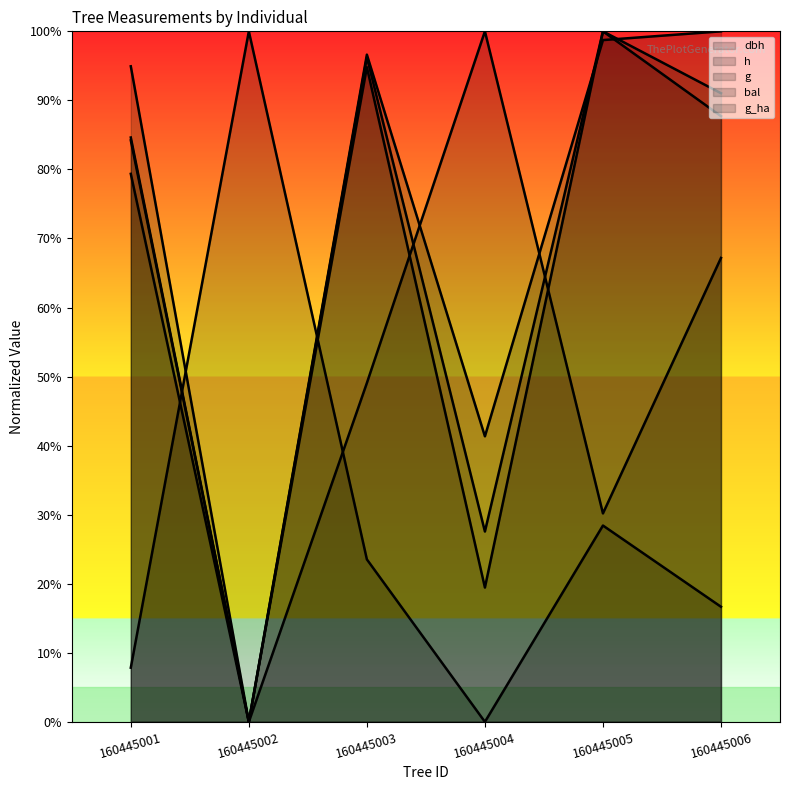

What are all the series names shown in the legend?

dbh, h, g, bal, g_ha